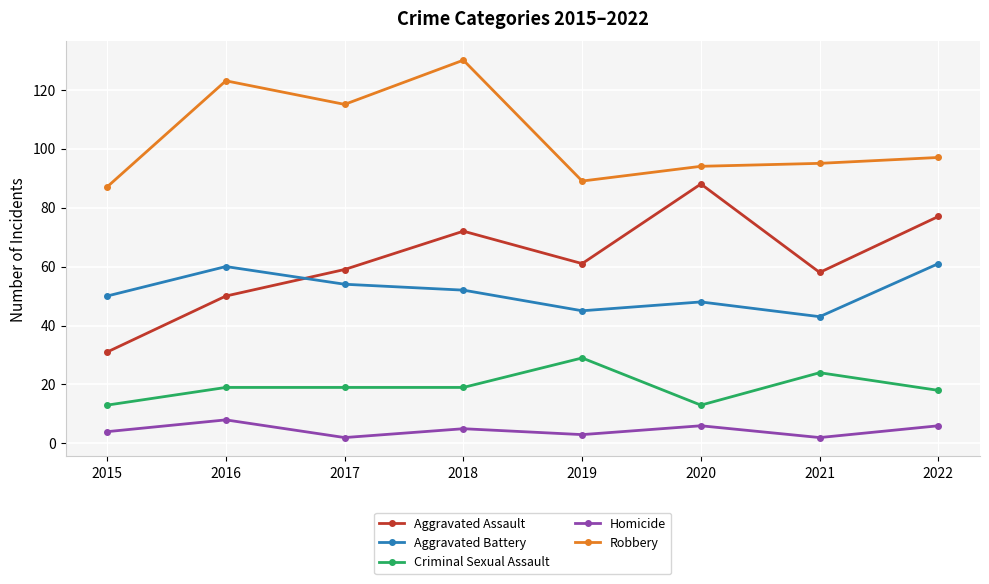

True or false: Aggravated Assault has a value of 11 at 2016.

False